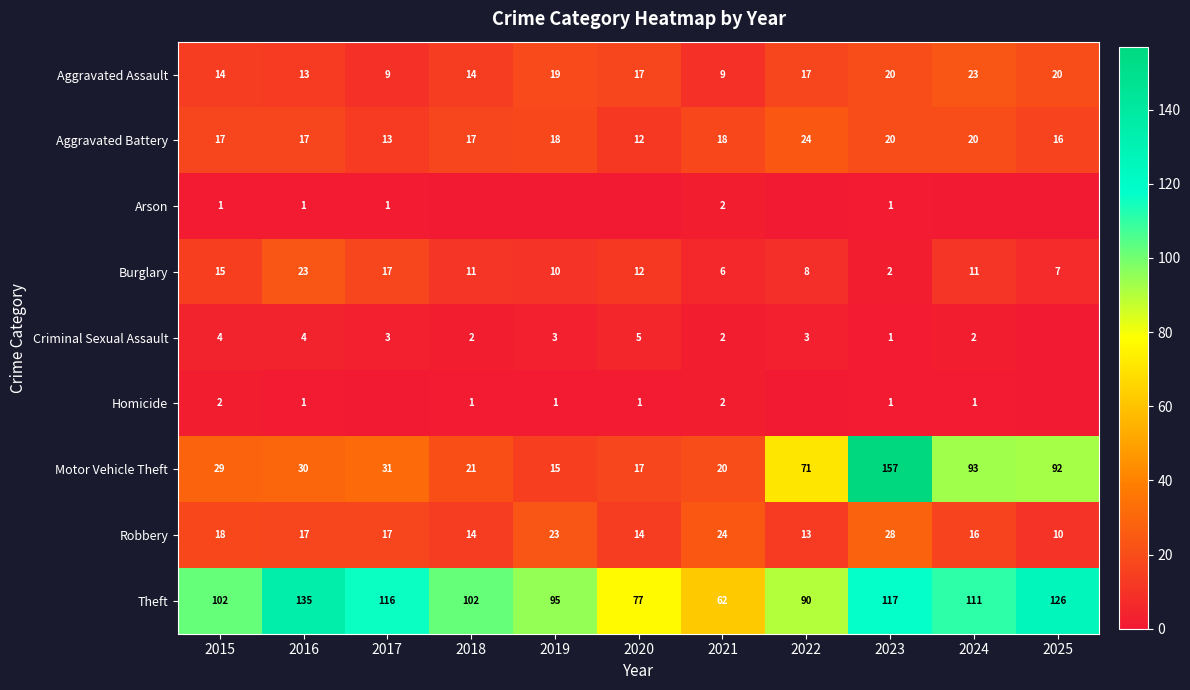

At which category is the sum across all series the highest?

2023